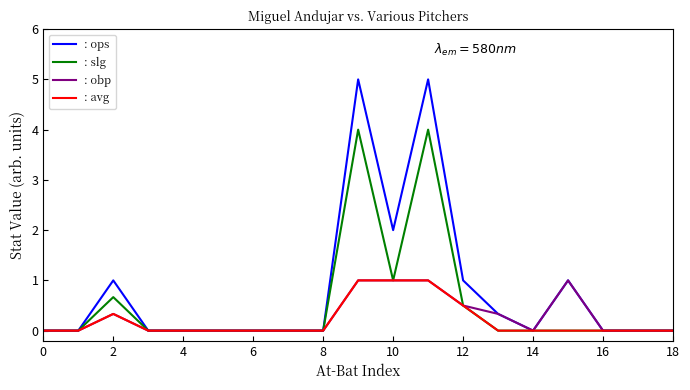

Count the : obp values in the range 0 to 1.

19